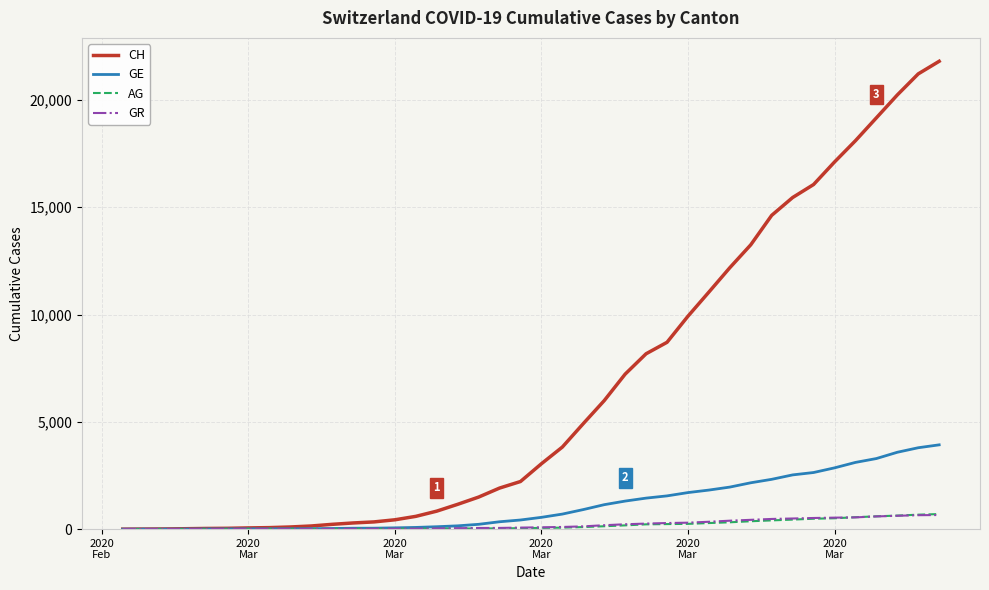

Which series has the widest spread of values?

CH